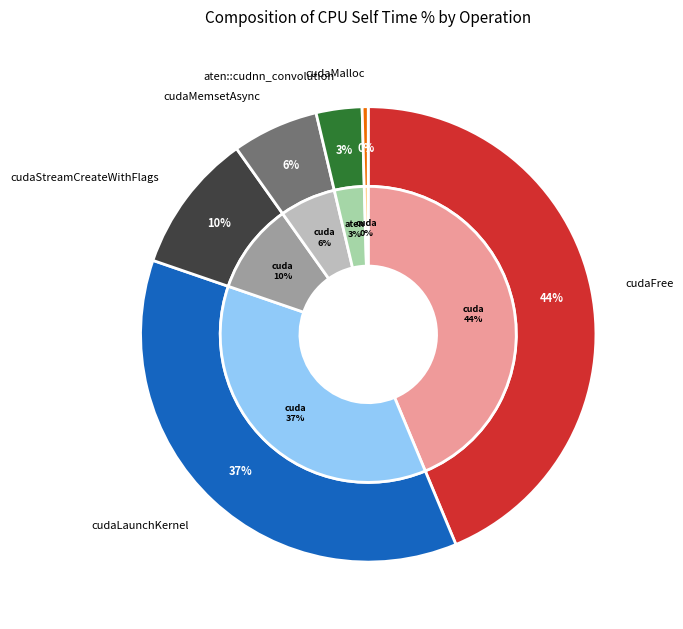

The cudaMemsetAsync slice represents 6% of the pie. True or false?

True